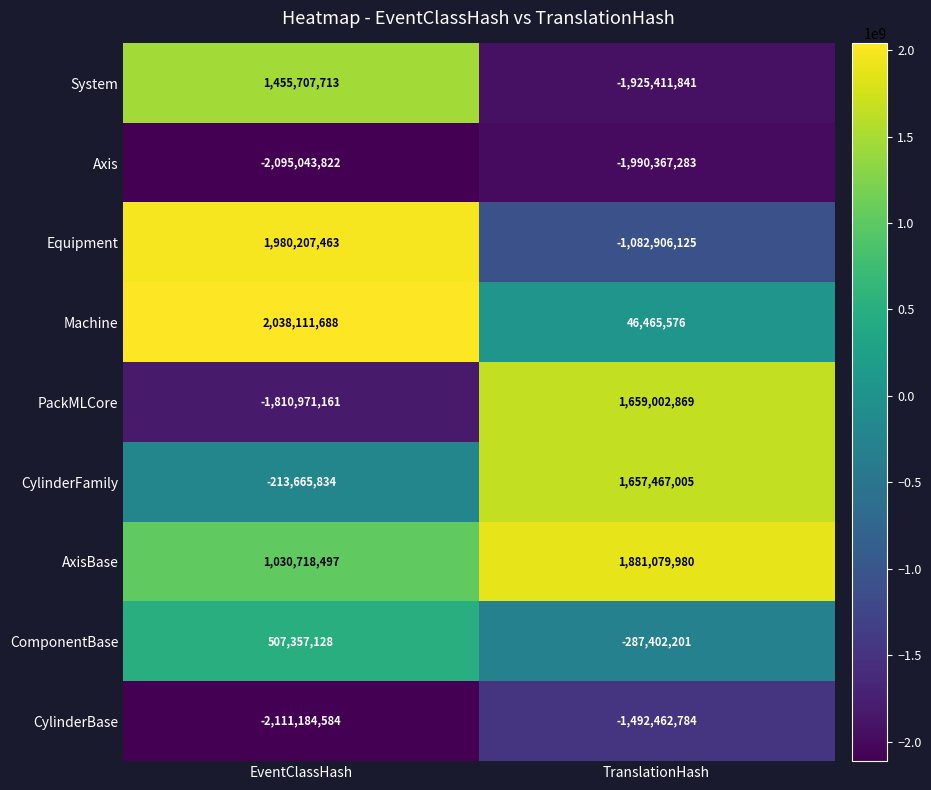

Which series has the widest spread of values?

PackMLCore